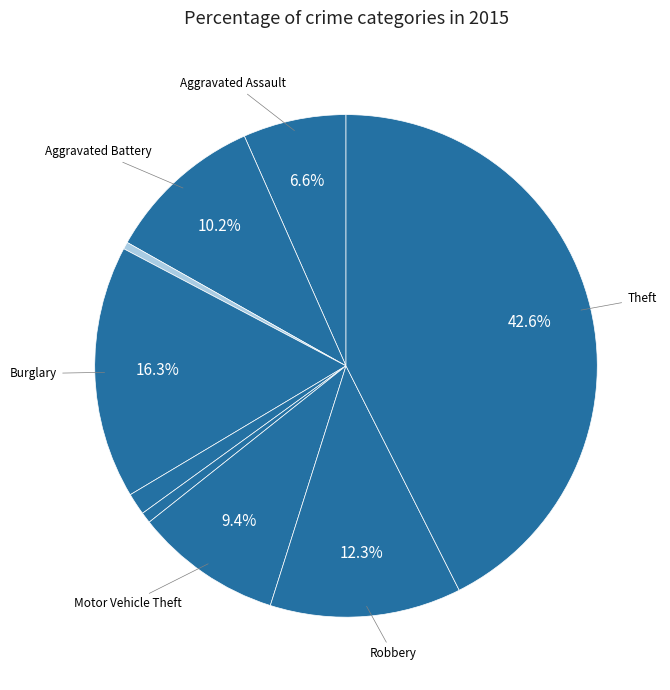

How many segments does this pie chart have?

9